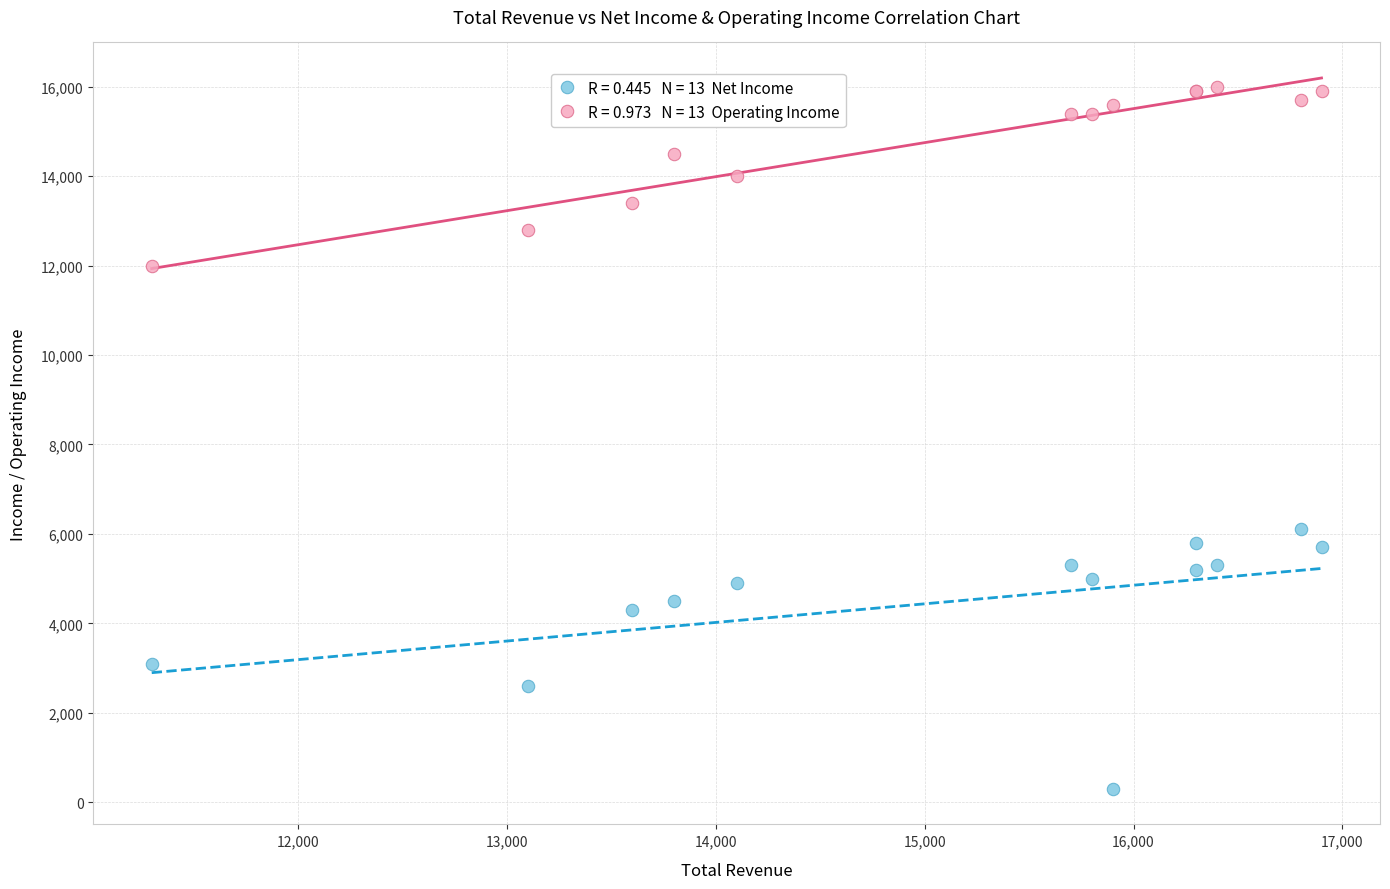

Across all series, what Y value is closest to 8150?

6100